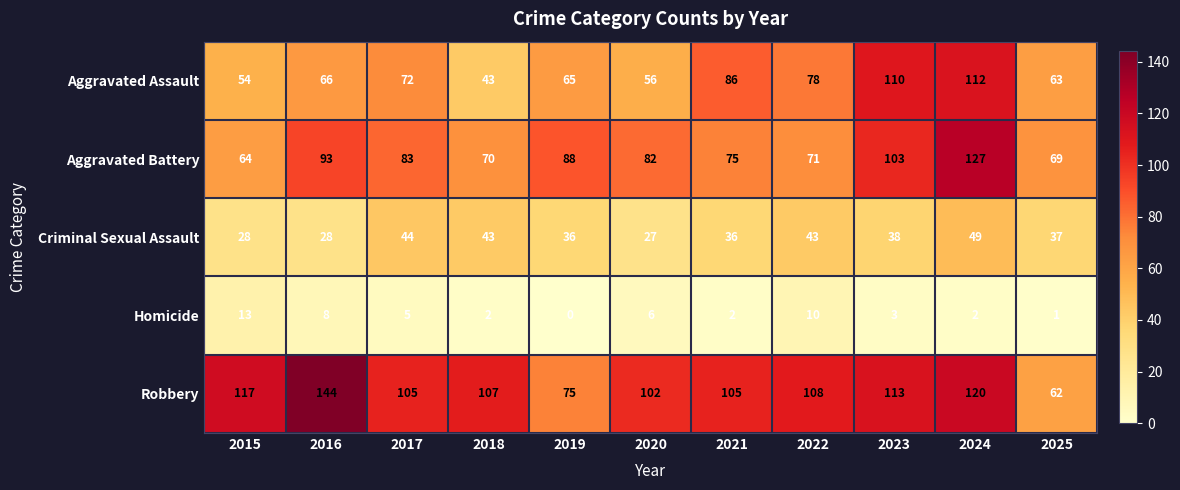

At which label does Criminal Sexual Assault reach its minimum?

2020